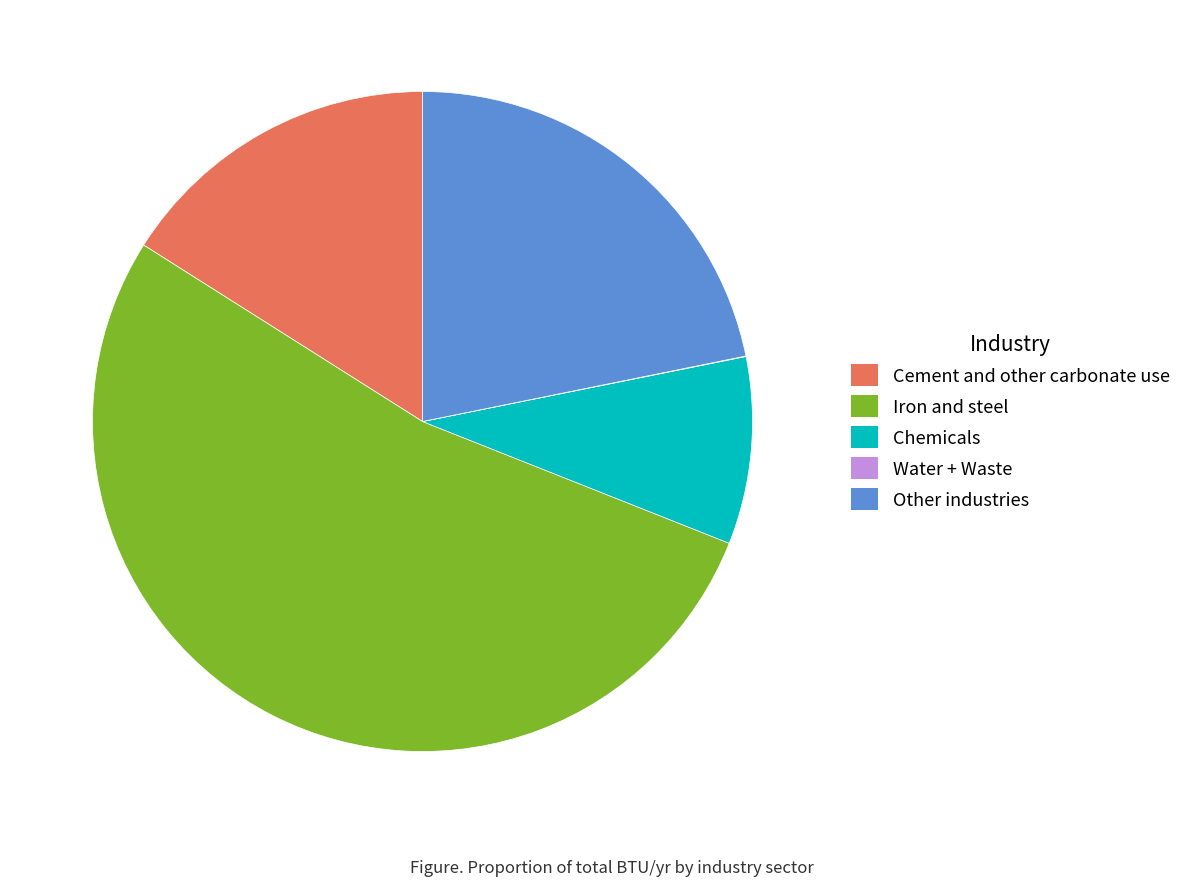

What is the largest slice in the pie chart?

Iron and steel